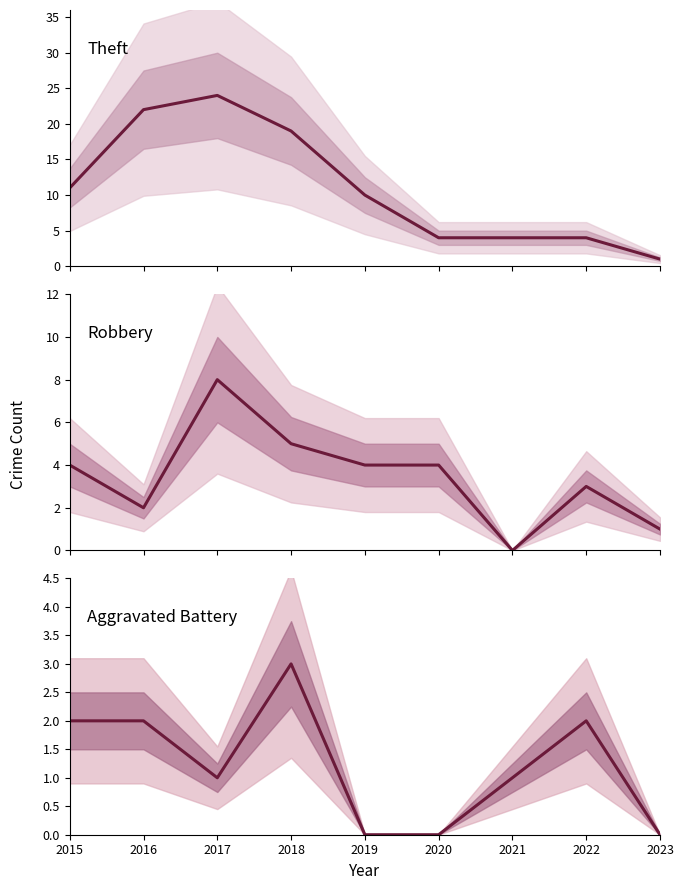

What is the value of the Theft point at the 6th from the left?

4